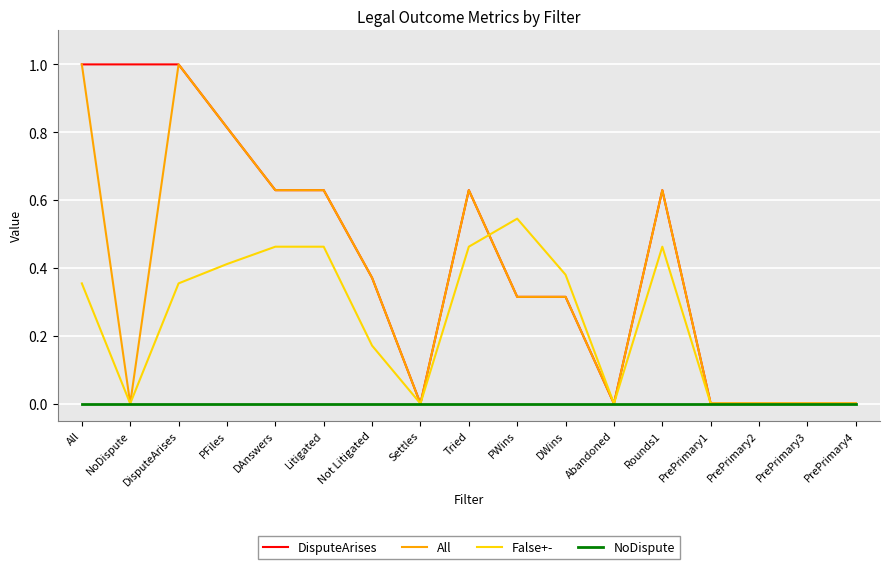

What is the difference between the highest and lowest values at NoDispute?

1.0